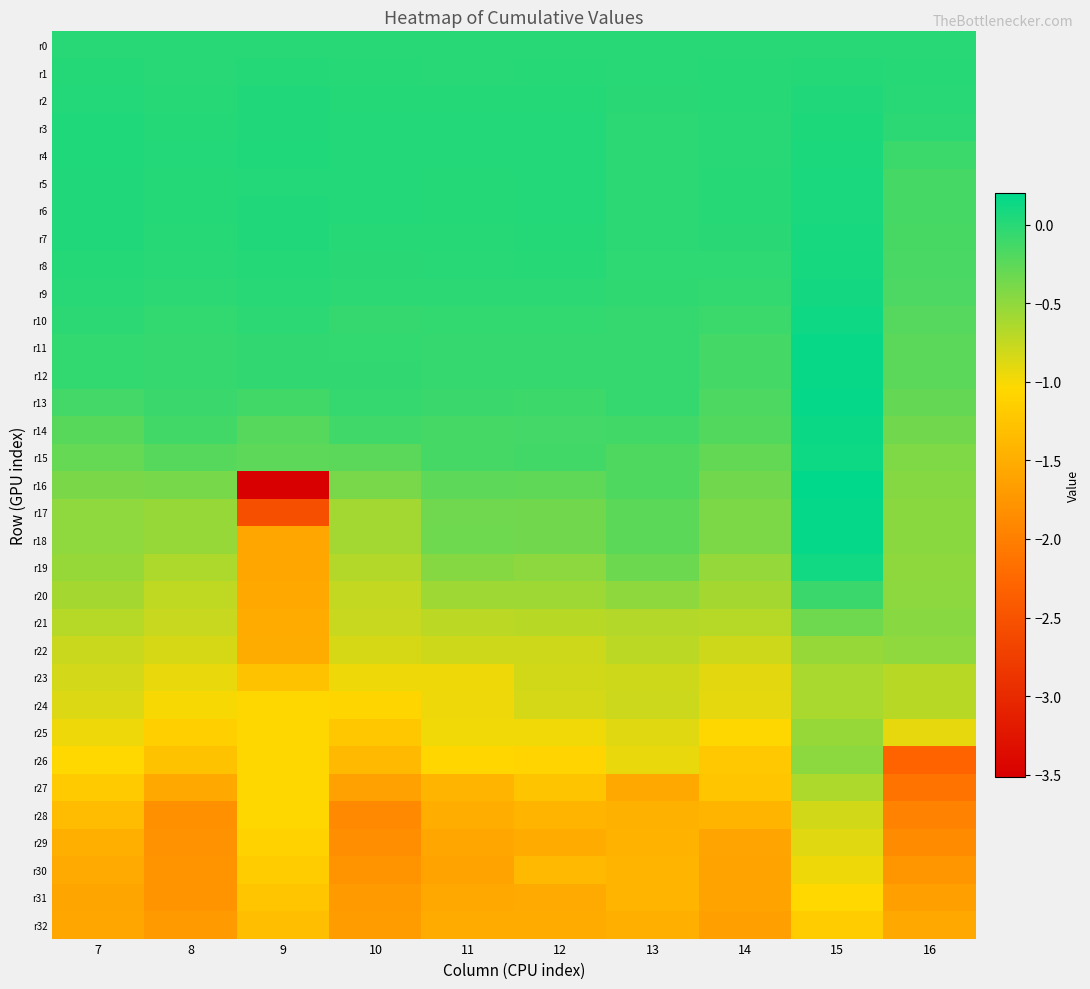

Reading left to right, list all the values displayed in this chart.

r0: 7=0.0	8=0.0	9=0.0	10=0.0	11=0.0	12=0.0	13=0.0	14=0.0	15=0.0	16=0.0
r1: 7=0.0	8=0.0	9=0.0	10=0.0	11=0.0	12=0.0	13=0.0	14=0.0	15=0.0	16=0.0
r2: 7=0.0	8=0.0	9=0.0	10=0.0	11=0.0	12=0.0	13=-0.0	14=0.0	15=0.0	16=0.0
r3: 7=0.0	8=0.0	9=0.0	10=0.0	11=0.0	12=0.0	13=-0.0	14=-0.0	15=0.1	16=-0.0
r4: 7=0.0	8=0.0	9=0.0	10=0.0	11=0.0	12=0.0	13=-0.0	14=0.0	15=0.1	16=-0.1
r5: 7=0.0	8=0.0	9=0.0	10=0.0	11=0.0	12=0.0	13=-0.0	14=0.0	15=0.1	16=-0.1
r6: 7=0.0	8=0.0	9=0.0	10=0.0	11=0.0	12=0.0	13=-0.0	14=0.0	15=0.1	16=-0.1
r7: 7=0.0	8=0.0	9=0.0	10=0.0	11=0.0	12=0.0	13=-0.0	14=-0.0	15=0.1	16=-0.2
r8: 7=0.0	8=-0.0	9=0.0	10=-0.0	11=0.0	12=0.0	13=-0.0	14=-0.0	15=0.1	16=-0.2
r9: 7=-0.0	8=-0.0	9=-0.0	10=-0.0	11=-0.0	12=-0.0	13=-0.0	14=-0.0	15=0.1	16=-0.2
r10: 7=-0.0	8=-0.1	9=-0.0	10=-0.1	11=-0.0	12=-0.1	13=-0.1	14=-0.1	15=0.1	16=-0.2
r11: 7=-0.0	8=-0.1	9=-0.0	10=-0.0	11=-0.1	12=-0.1	13=-0.1	14=-0.1	15=0.2	16=-0.2
r12: 7=-0.0	8=-0.1	9=-0.0	10=-0.0	11=-0.1	12=-0.1	13=-0.1	14=-0.1	15=0.2	16=-0.2
r13: 7=-0.1	8=-0.1	9=-0.1	10=-0.1	11=-0.1	12=-0.1	13=-0.1	14=-0.2	15=0.2	16=-0.3
r14: 7=-0.2	8=-0.1	9=-0.2	10=-0.1	11=-0.1	12=-0.1	13=-0.1	14=-0.2	15=0.1	16=-0.4
r15: 7=-0.3	8=-0.2	9=-0.3	10=-0.2	11=-0.1	12=-0.1	13=-0.2	14=-0.3	15=0.1	16=-0.4
r16: 7=-0.4	8=-0.4	9=-3.5	10=-0.4	11=-0.3	12=-0.3	13=-0.2	14=-0.4	15=0.2	16=-0.4
r17: 7=-0.5	8=-0.5	9=-2.5	10=-0.6	11=-0.3	12=-0.3	13=-0.3	14=-0.4	15=0.2	16=-0.5
r18: 7=-0.5	8=-0.5	9=-1.6	10=-0.6	11=-0.3	12=-0.4	13=-0.3	14=-0.4	15=0.2	16=-0.5
r19: 7=-0.5	8=-0.6	9=-1.6	10=-0.7	11=-0.5	12=-0.5	13=-0.3	14=-0.5	15=0.1	16=-0.5
r20: 7=-0.6	8=-0.7	9=-1.5	10=-0.7	11=-0.6	12=-0.6	13=-0.5	14=-0.6	15=-0.1	16=-0.5
r21: 7=-0.7	8=-0.8	9=-1.5	10=-0.8	11=-0.7	12=-0.7	13=-0.7	14=-0.7	15=-0.3	16=-0.5
r22: 7=-0.8	8=-0.8	9=-1.5	10=-0.8	11=-0.8	12=-0.8	13=-0.7	14=-0.8	15=-0.5	16=-0.5
r23: 7=-0.8	8=-0.9	9=-1.3	10=-1.0	11=-1.0	12=-0.8	13=-0.8	14=-0.9	15=-0.6	16=-0.7
r24: 7=-0.9	8=-1.0	9=-1.0	10=-1.1	11=-1.0	12=-0.8	13=-0.8	14=-0.9	15=-0.6	16=-0.7
r25: 7=-1.0	8=-1.1	9=-1.0	10=-1.2	11=-1.0	12=-1.0	13=-0.9	14=-1.0	15=-0.5	16=-0.9
r26: 7=-1.0	8=-1.3	9=-1.0	10=-1.4	11=-1.1	12=-1.1	13=-0.9	14=-1.2	15=-0.5	16=-2.3
r27: 7=-1.2	8=-1.5	9=-1.0	10=-1.6	11=-1.4	12=-1.3	13=-1.5	14=-1.2	15=-0.6	16=-2.1
r28: 7=-1.3	8=-1.8	9=-1.0	10=-1.9	11=-1.5	12=-1.4	13=-1.5	14=-1.4	15=-0.8	16=-2.0
r29: 7=-1.5	8=-1.8	9=-1.1	10=-1.8	11=-1.6	12=-1.5	13=-1.4	14=-1.6	15=-0.9	16=-1.9
r30: 7=-1.5	8=-1.8	9=-1.2	10=-1.8	11=-1.6	12=-1.4	13=-1.4	14=-1.6	15=-1.0	16=-1.7
r31: 7=-1.6	8=-1.8	9=-1.2	10=-1.7	11=-1.6	12=-1.5	13=-1.4	14=-1.6	15=-1.0	16=-1.6
r32: 7=-1.6	8=-1.7	9=-1.3	10=-1.7	11=-1.5	12=-1.5	13=-1.5	14=-1.6	15=-1.2	16=-1.5